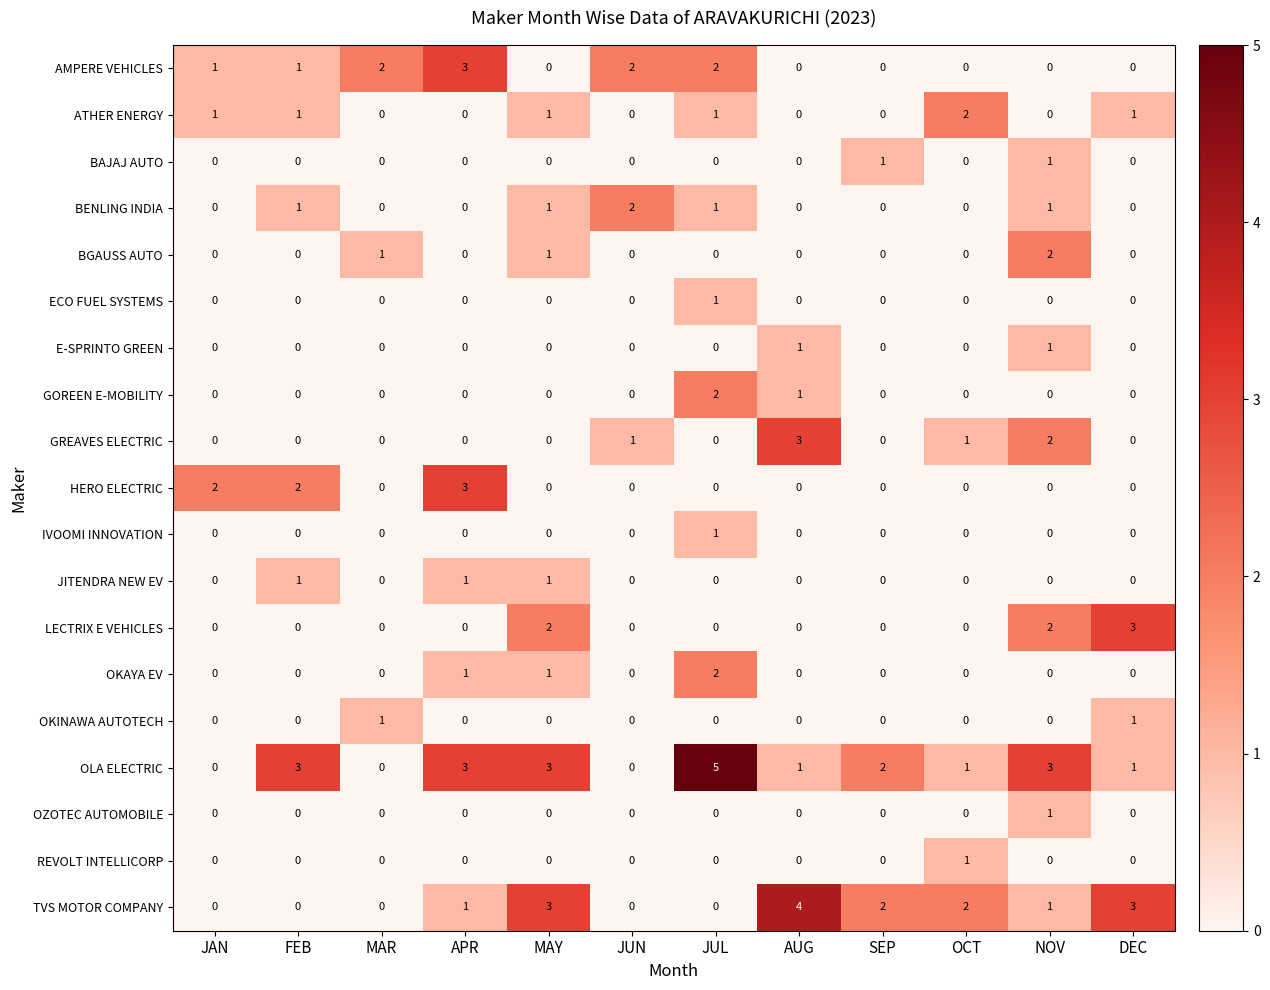

Which series has the widest spread of values?

OLA ELECTRIC